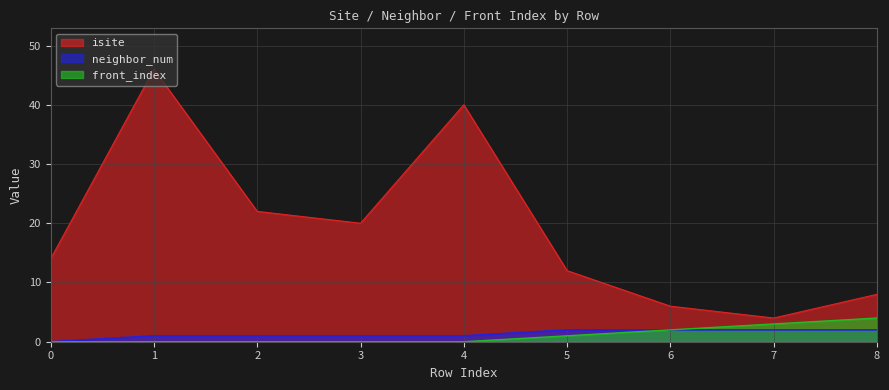

Between 1 and 8, which is larger?

1